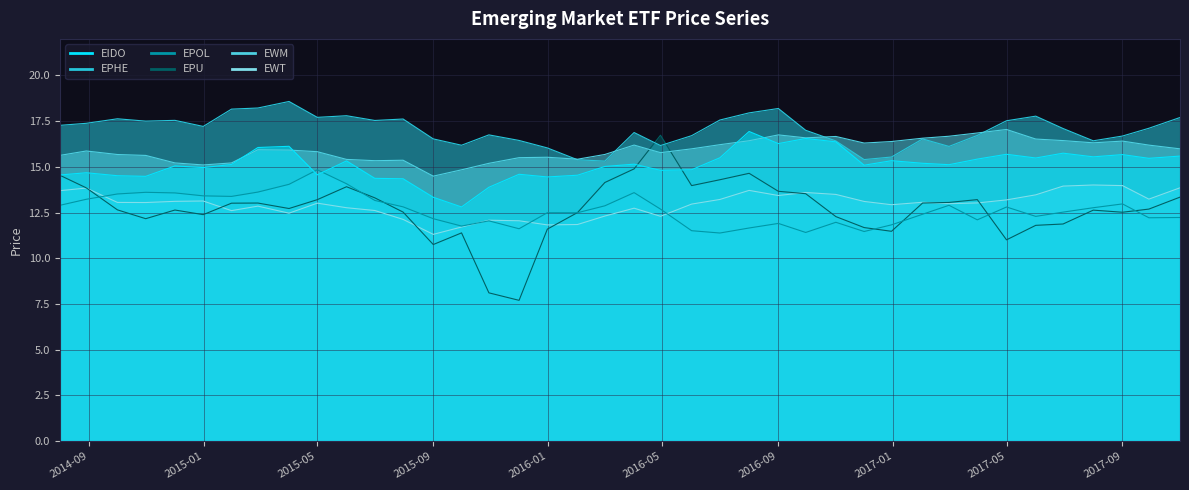

The EWM series shows 16.2 at 2017-09-29. True or false?

True